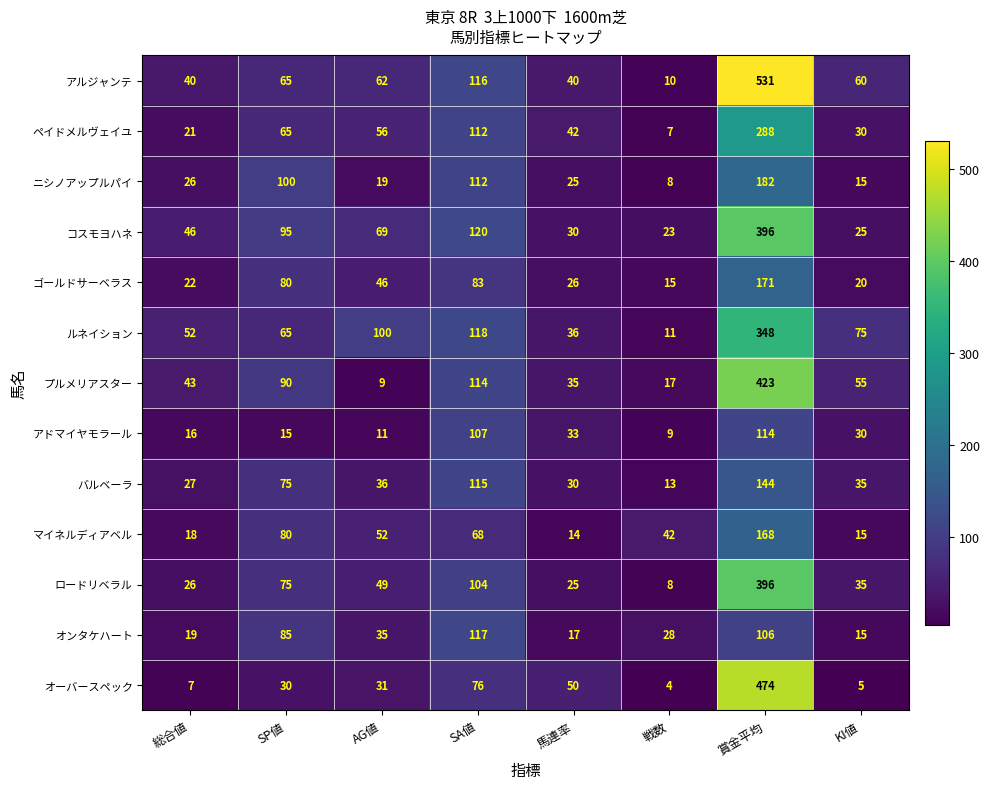

What is the average value of the ルネイション series?

101